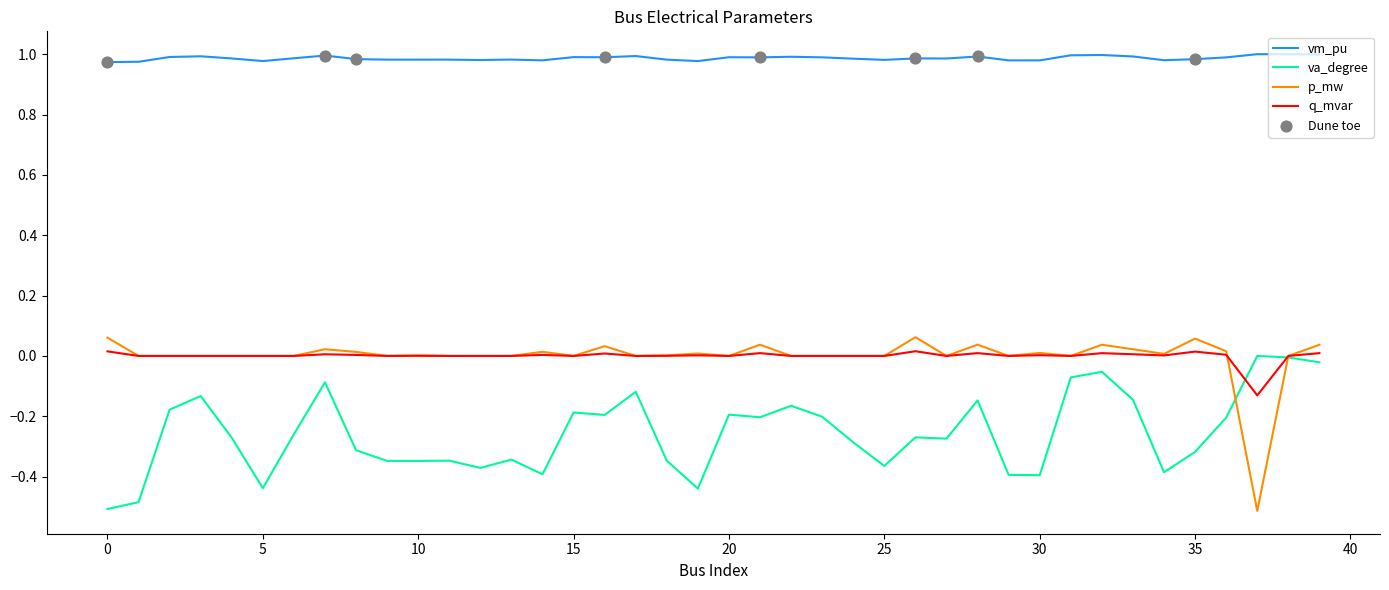

True or false: vm_pu and va_degree cross at least once.

False